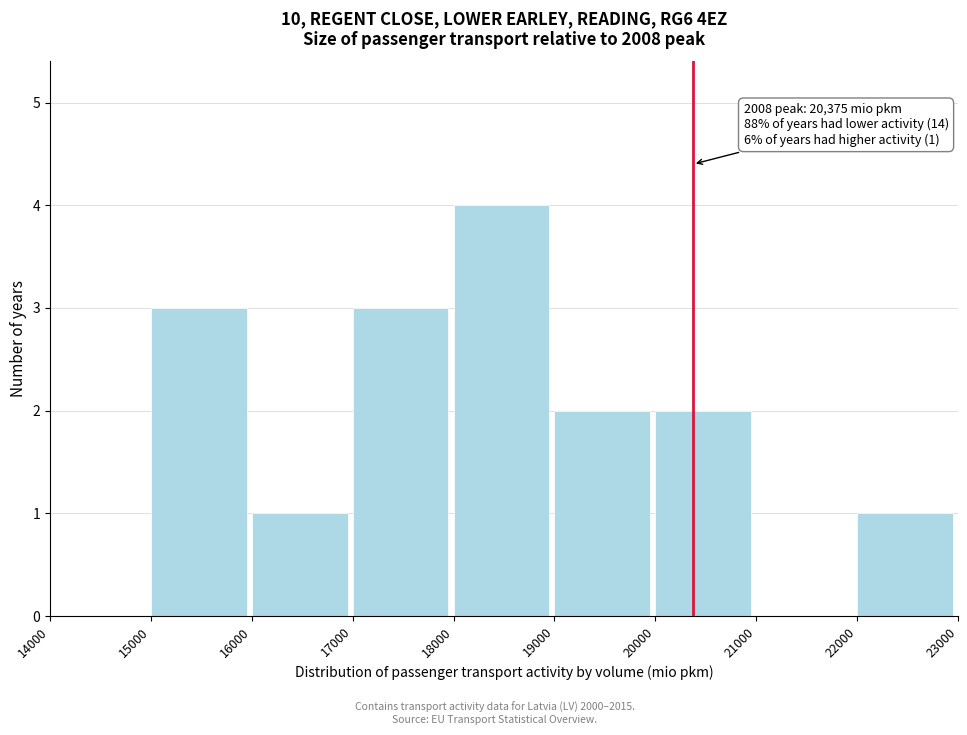

Over which range of the x-axis is the bar tallest?

18000 to 19000